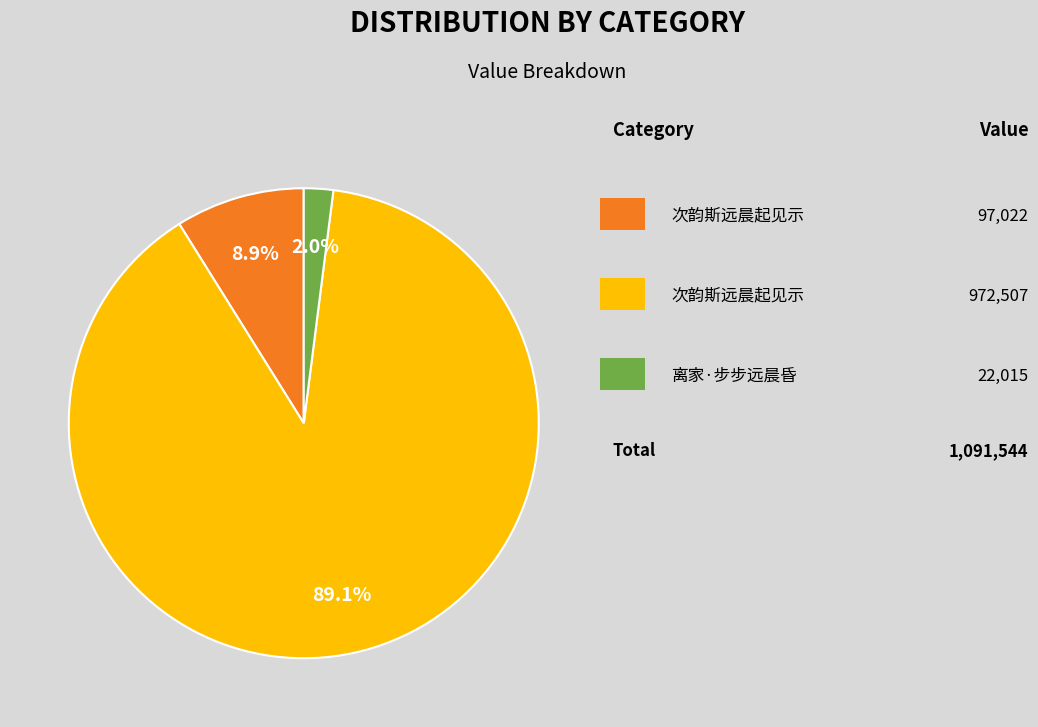

Does any single category account for the majority?

Yes